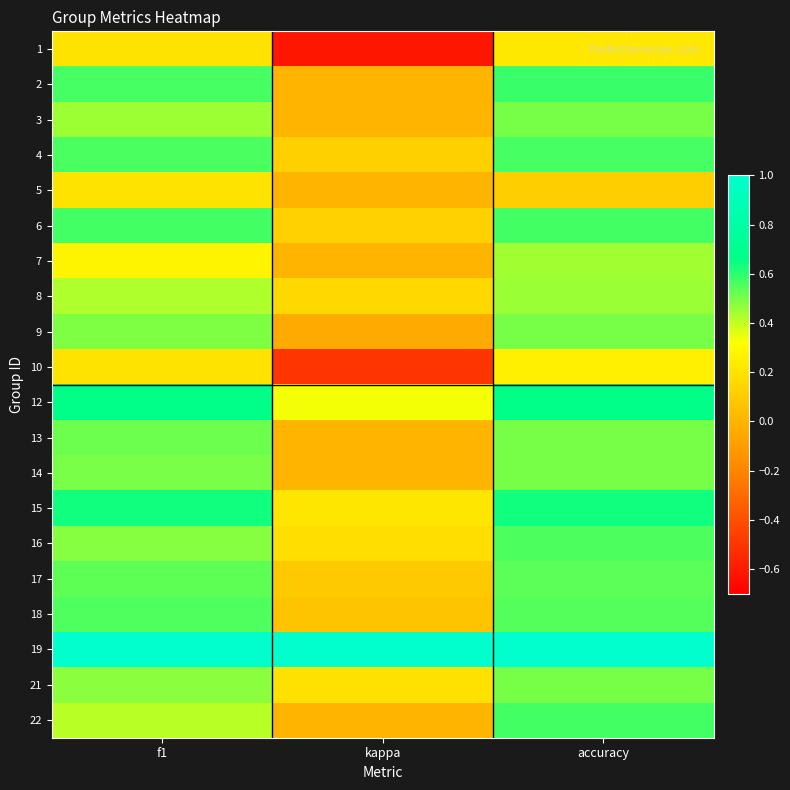

At how many categories does at least one series exceed 0?

3